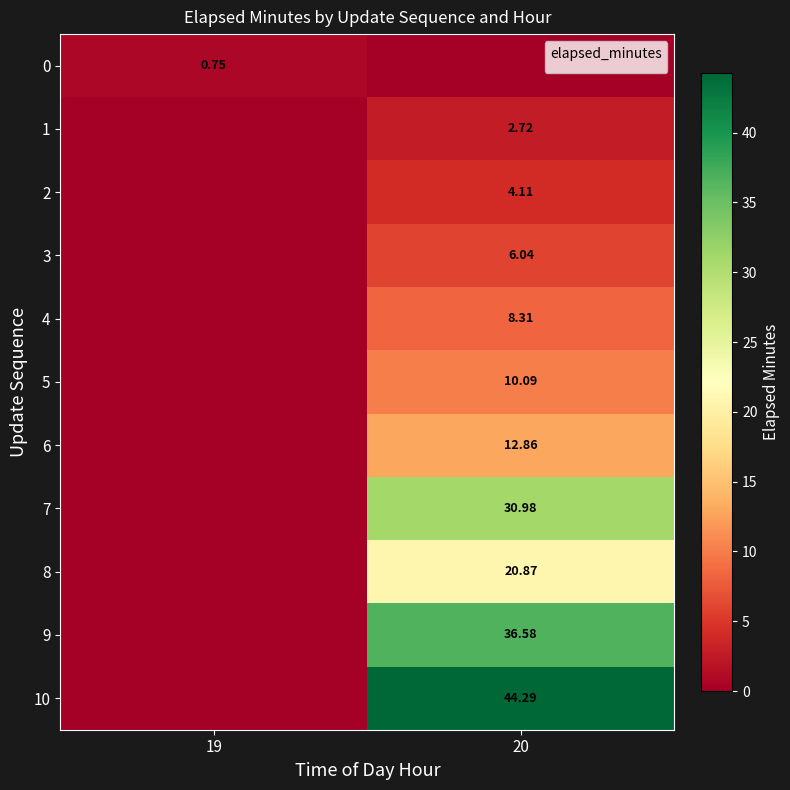

At which category is the sum across all series the highest?

20